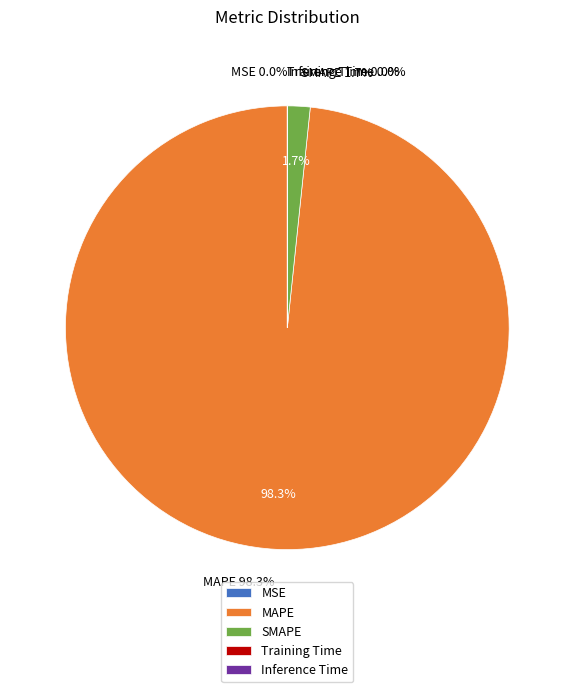

What percentage is the MAPE slice, to the nearest percent?

98%